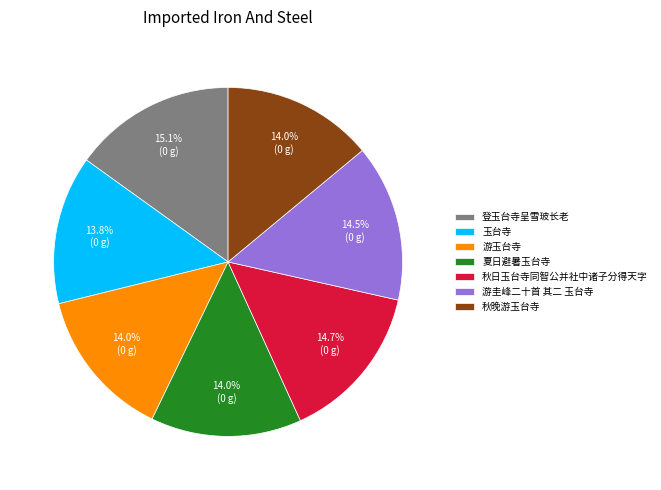

To the nearest percent, what is the combined percentage of 登玉台寺呈雪玻长老 and 秋日玉台寺同智公并社中诸子分得天字?

30%